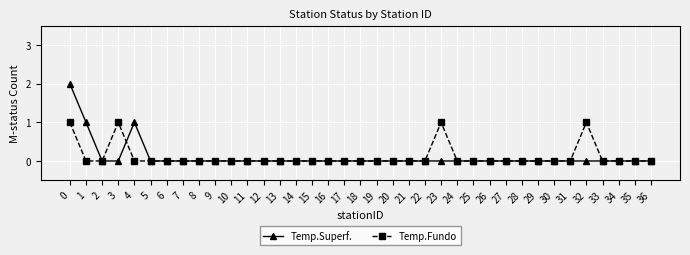

What are all the series names shown in the legend?

Temp.Superf., Temp.Fundo